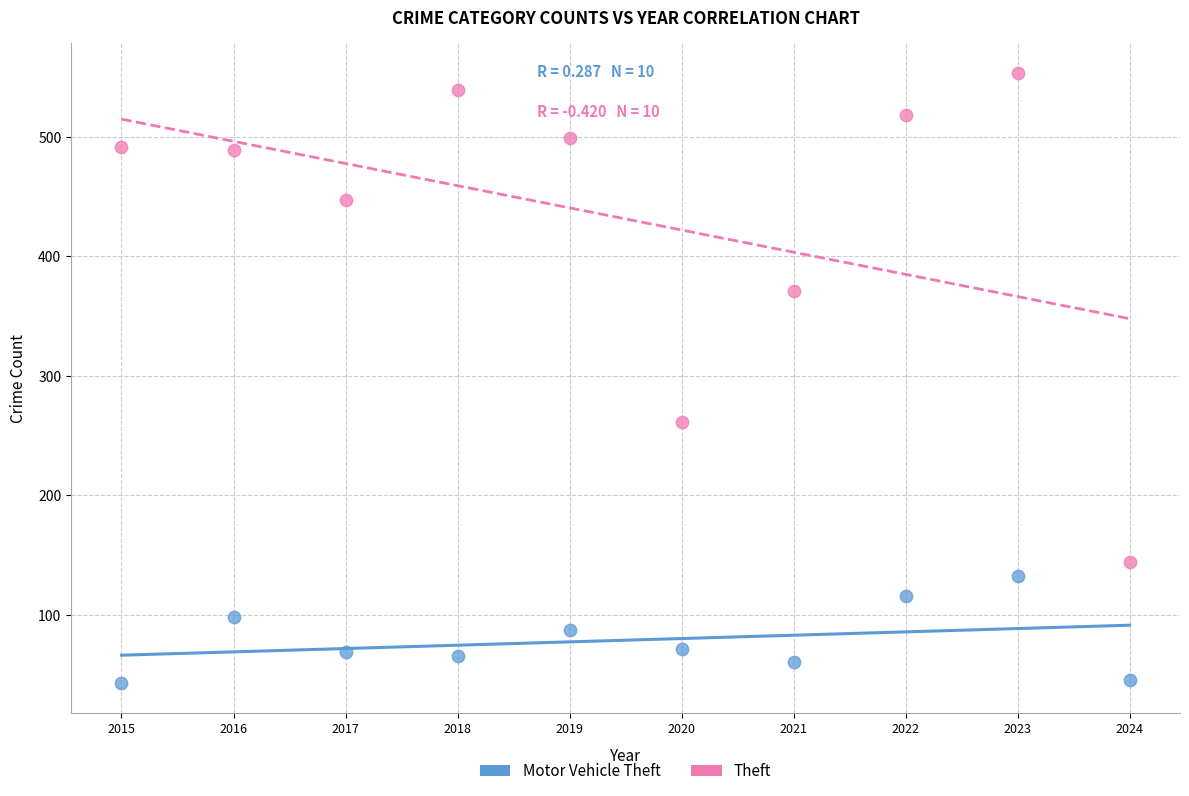

Across all data points, what is the range of Y values (max minus min)?

510